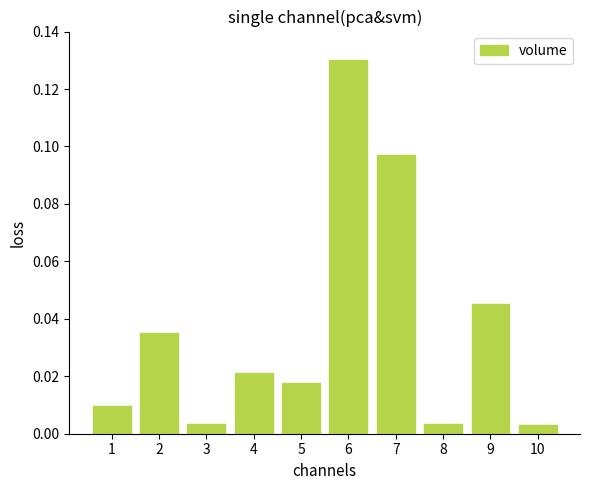

Which category has the highest value across all series?

6